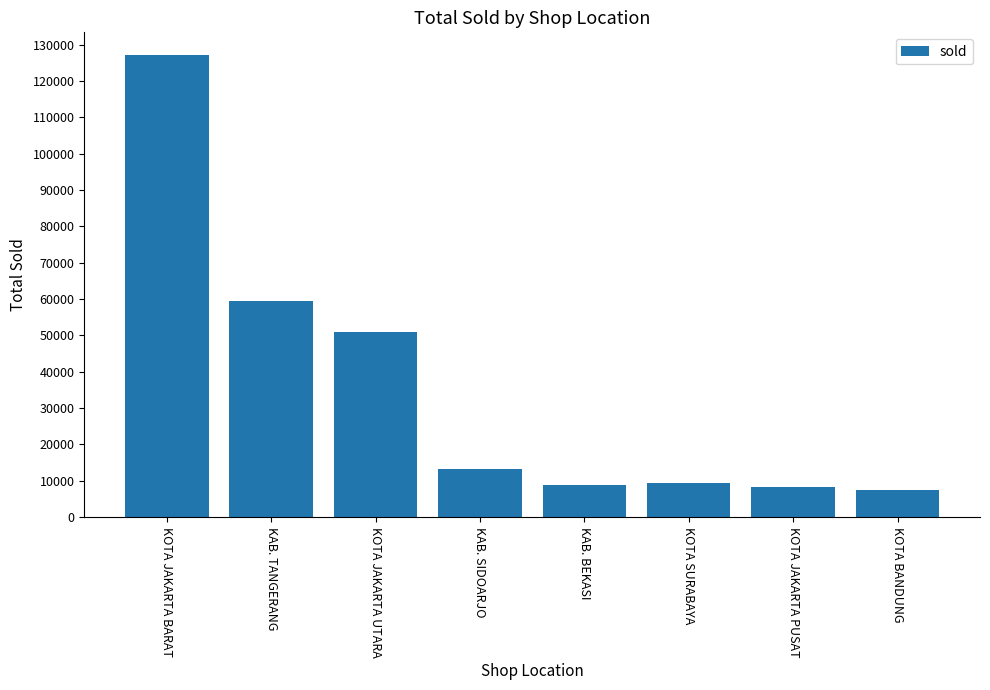

What is the ratio of the value at KAB. SIDOARJO to the value at KOTA JAKARTA PUSAT?

1.6